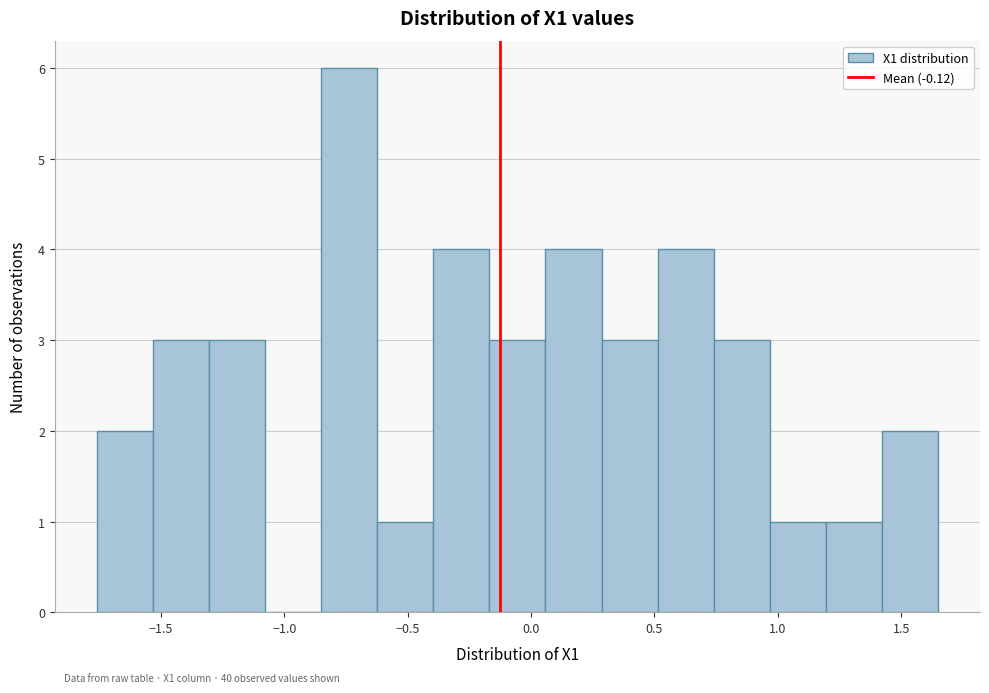

Which range on the x-axis has the tallest bar?

-0.85 to -0.60